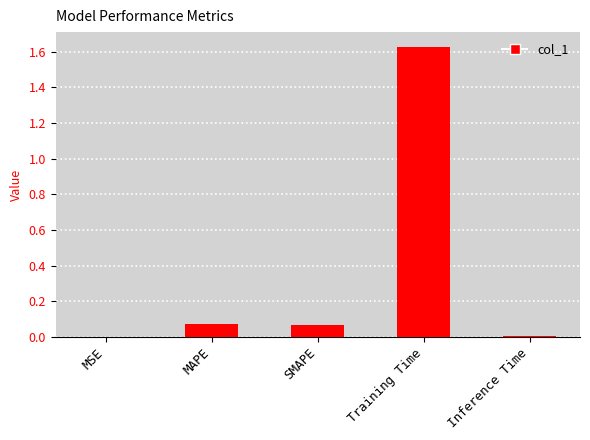

Which label corresponds to the largest value in the chart?

Training Time